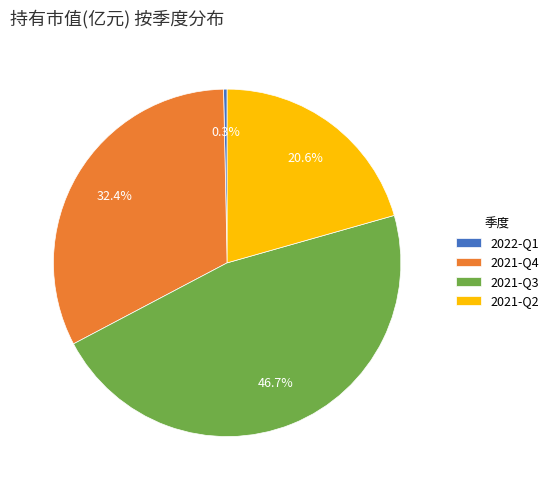

To the nearest percent, what is the difference between the largest and smallest slice percentages?

46%